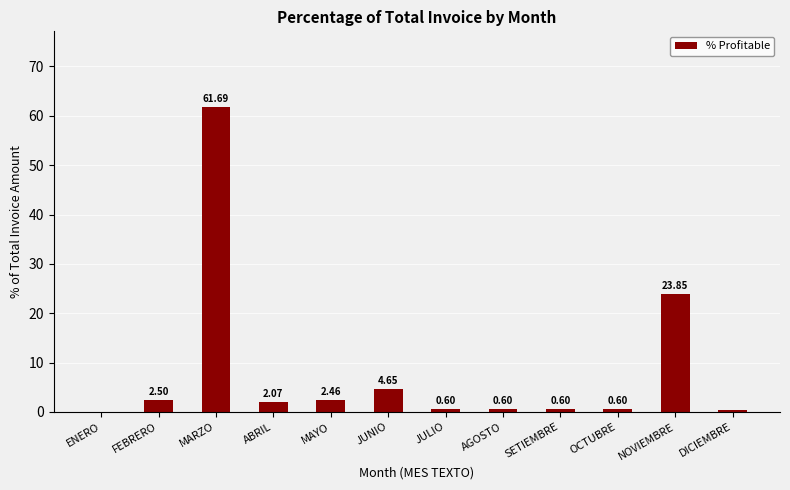

How many data points does each series have?

12